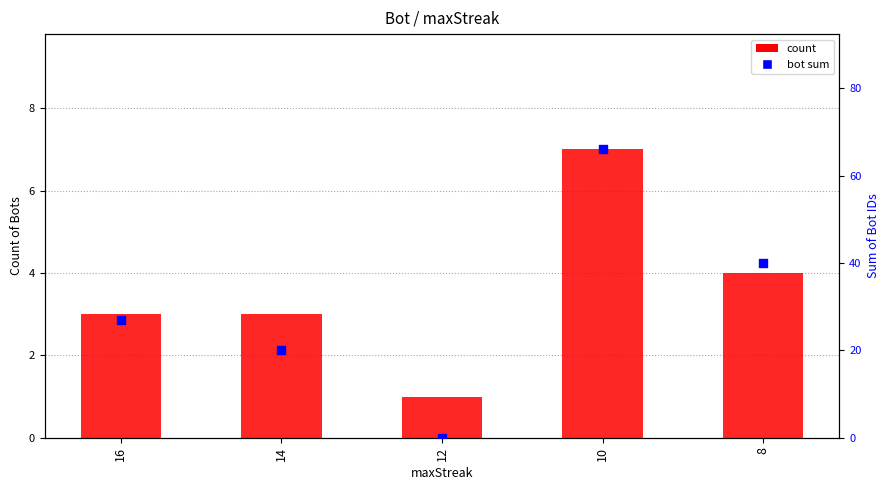

Is the value of count at 10 greater than the value of bot sum at 14?

No